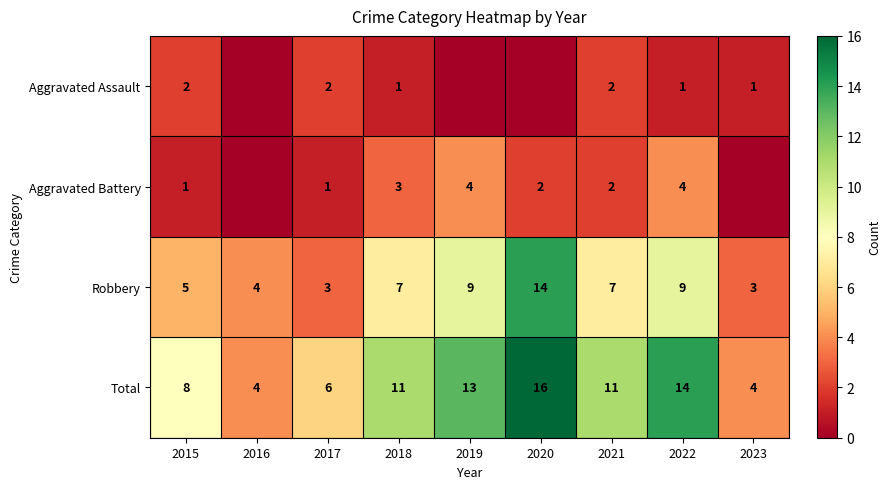

What value does the Total series have at 2017?

6